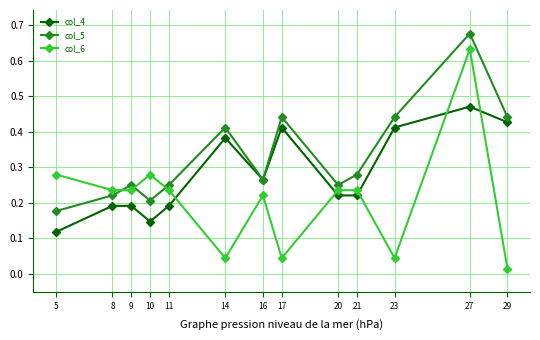

What is the sum of all col_6 values?

2.7